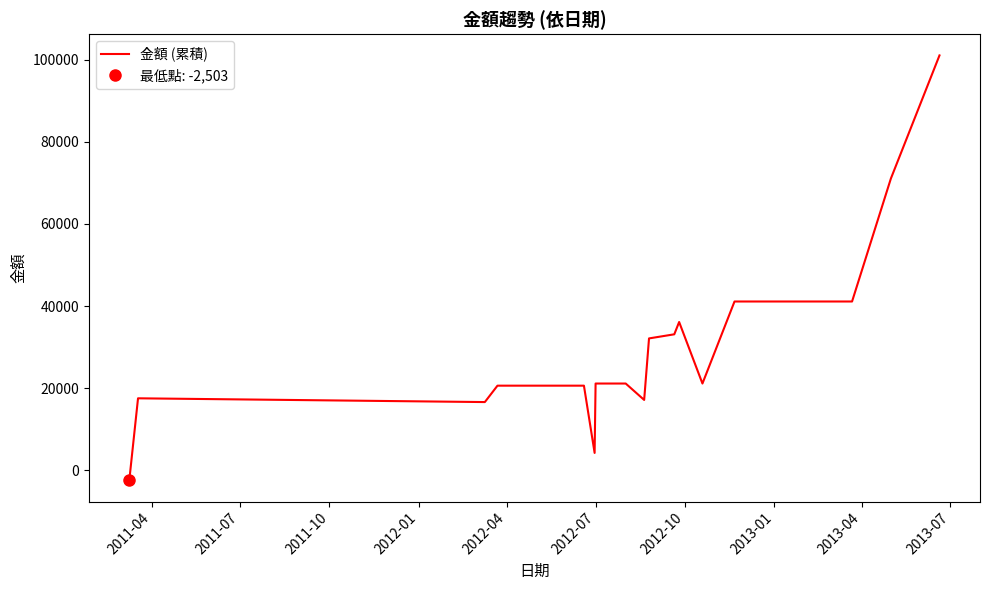

How many lines are shown in the chart?

1